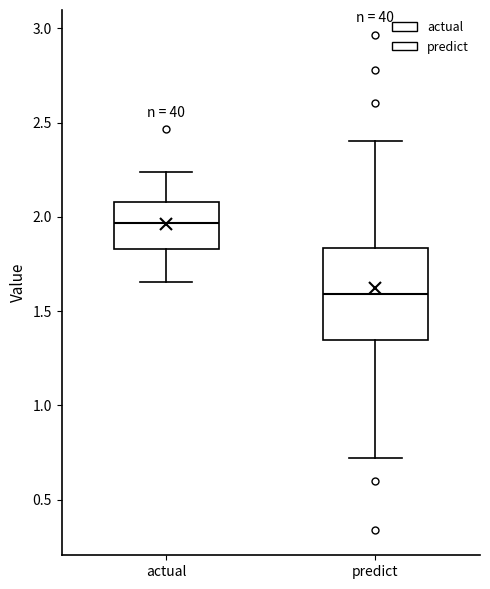

Where is the upper edge of the box for predict on the y-axis? The values are not printed on the chart, so give them approximately, as read against the axis.

1.85